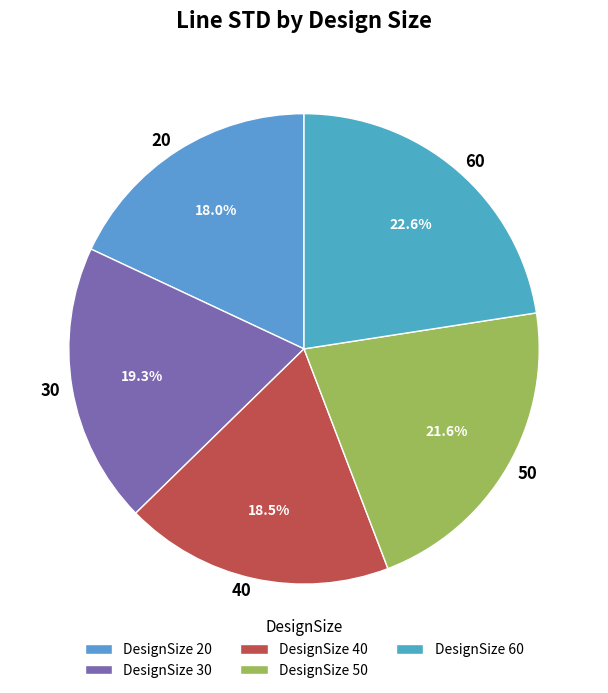

What percentage is the 30 slice, to the nearest percent?

19%